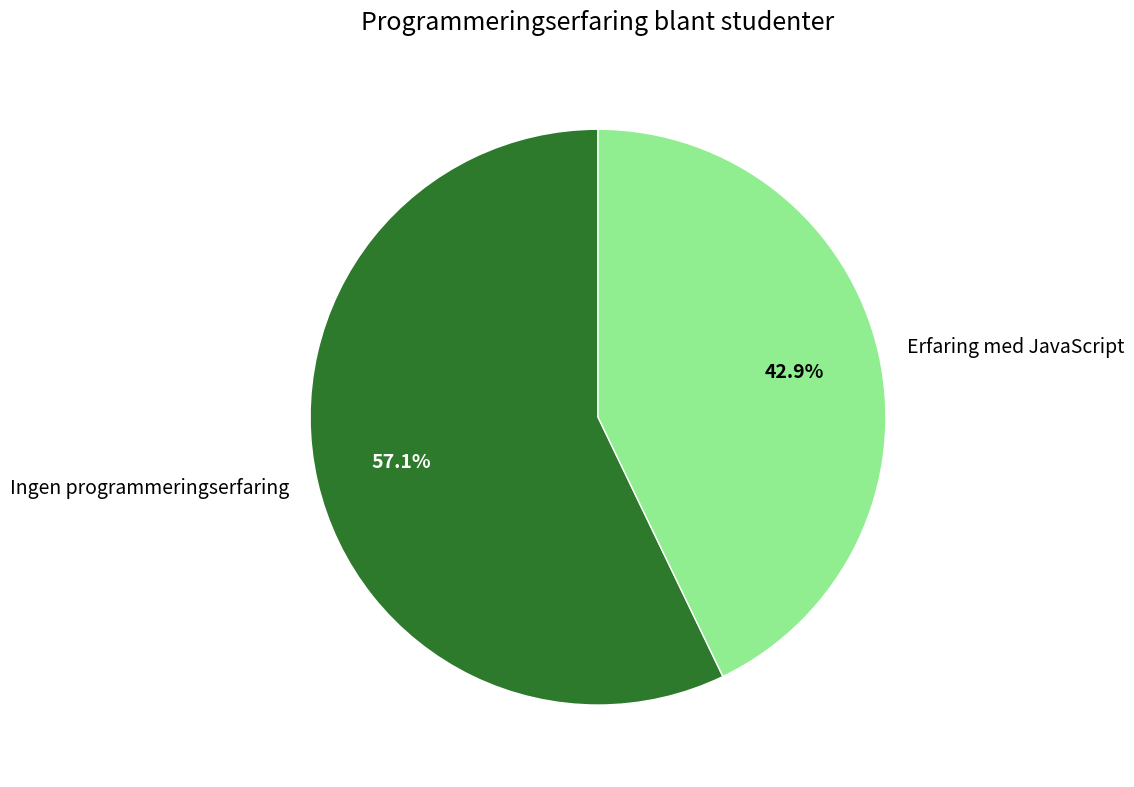

Does Ingen programmeringserfaring represent more than half of the total?

Yes